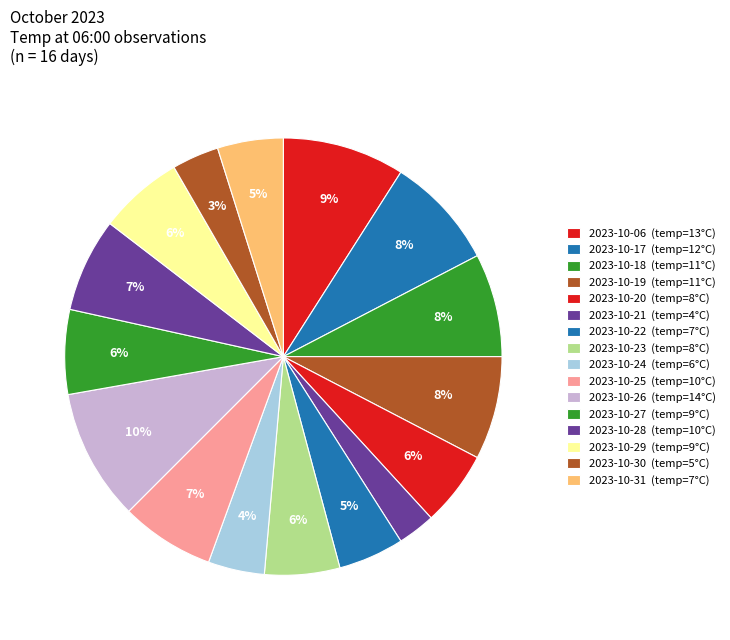

Approximately how many times larger is the value at 2023-10-19 compared to 2023-10-18?

1.0